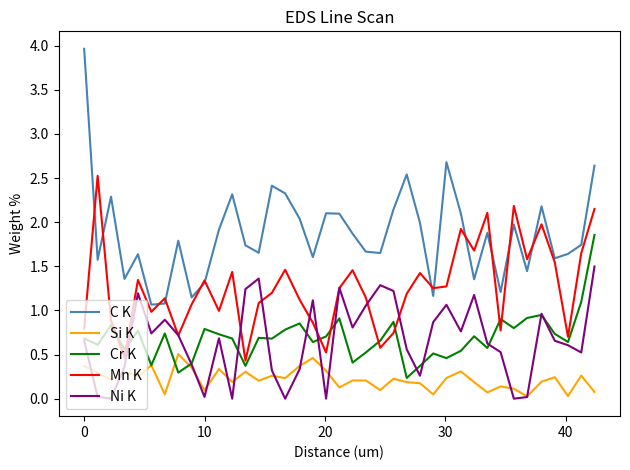

Which series has the largest range (max minus min)?

C K